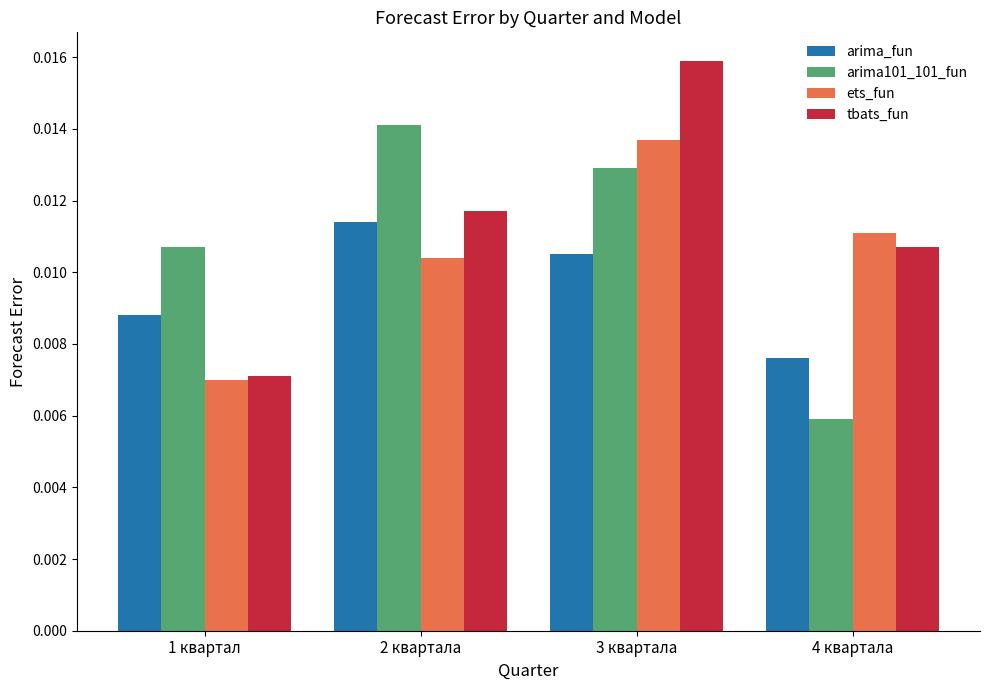

How many bars are there in total?

16